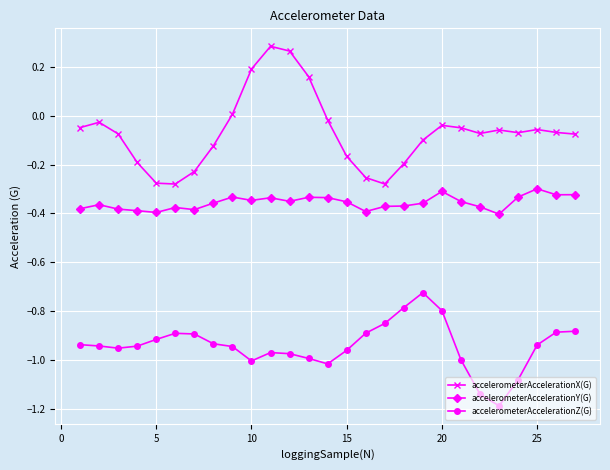

What are all the series names shown in the legend?

accelerometerAccelerationX(G), accelerometerAccelerationY(G), accelerometerAccelerationZ(G)